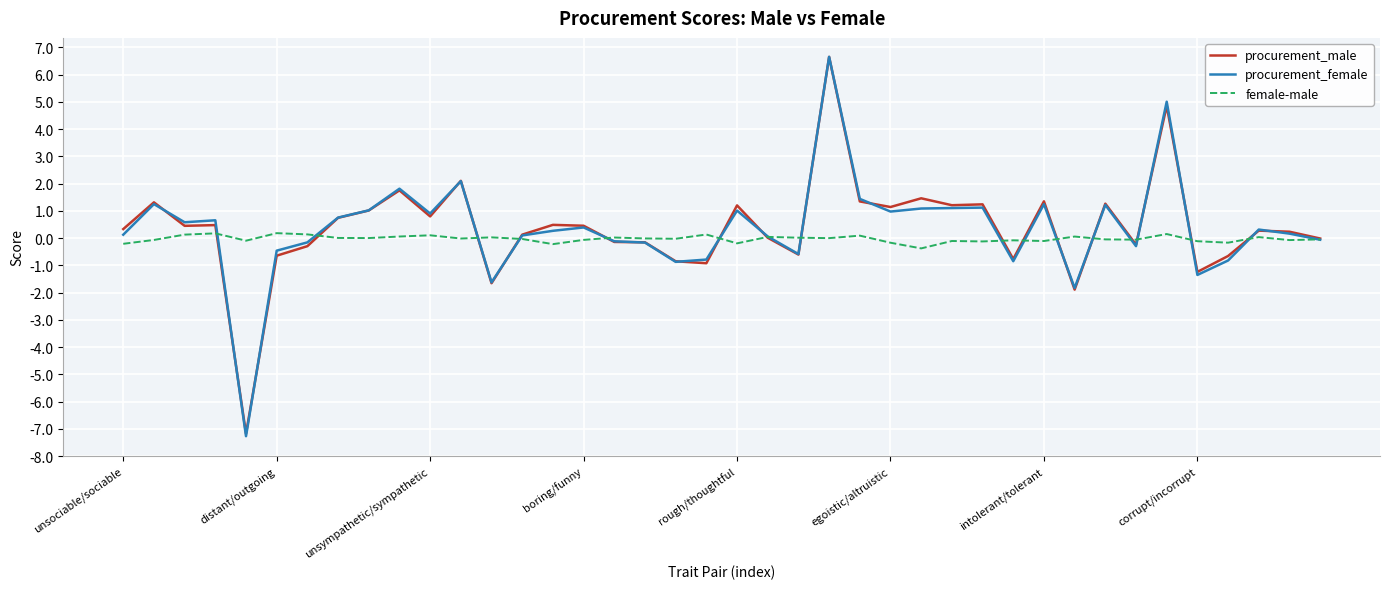

What is the maximum value shown in the chart?

6.7